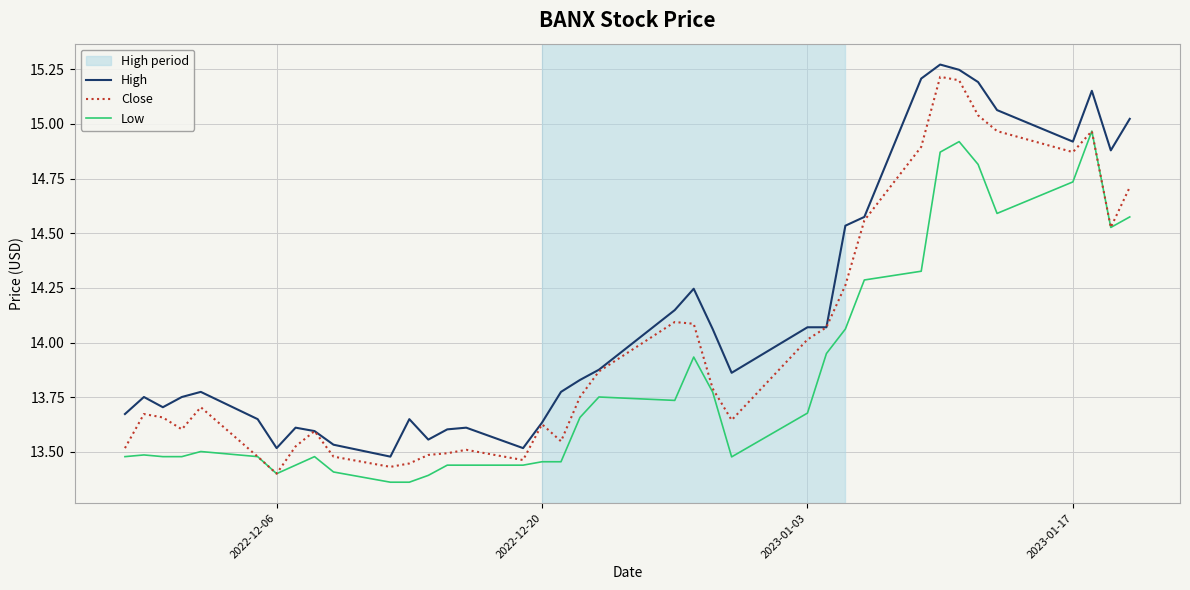

List the series in order of their overall mean, highest first.

High, Close, Low